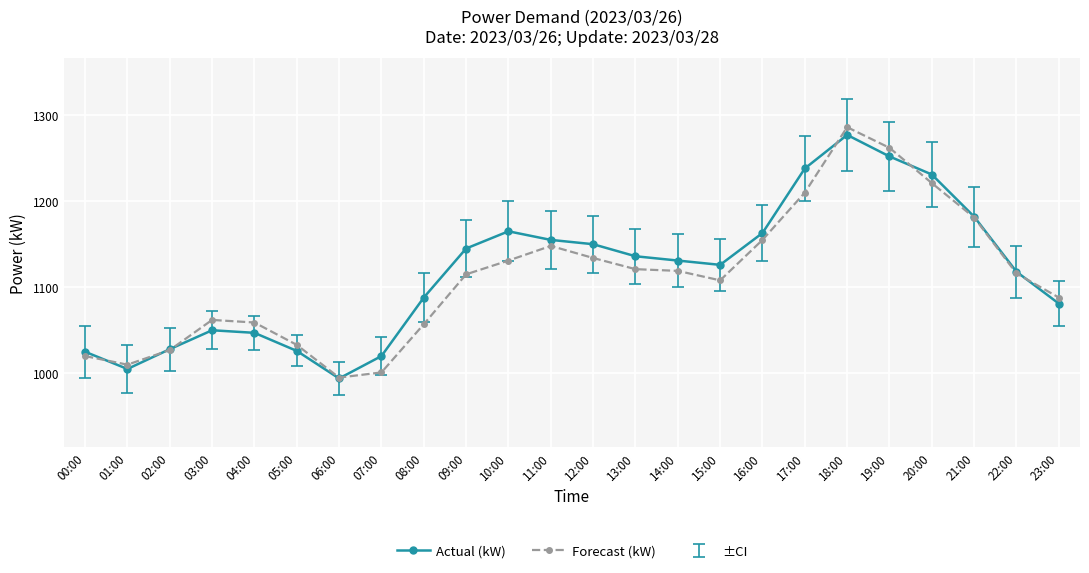

Between which two adjacent categories do Actual (kW) and Forecast (kW) first intersect?

00:00 and 01:00